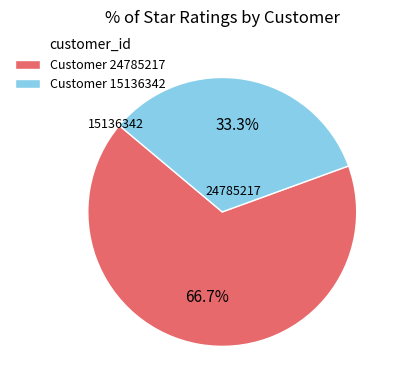

What is the ratio of the value at Customer 24785217 to the value at Customer 15136342?

2.0